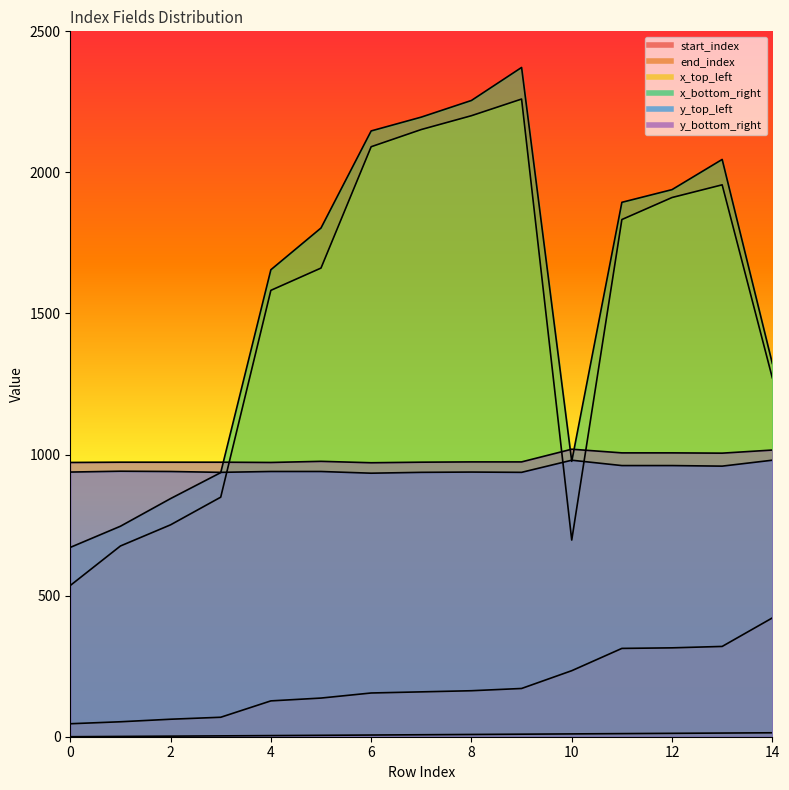

At how many categories does at least one series exceed 2293?

1